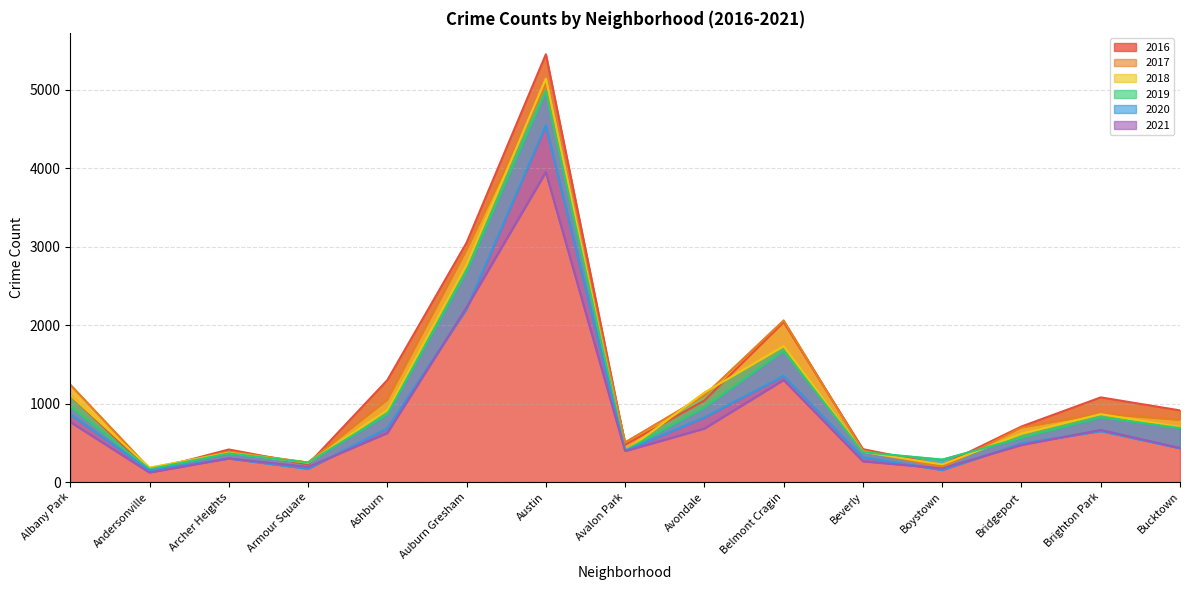

True or false: 2018 and 2016 intersect in this chart.

True